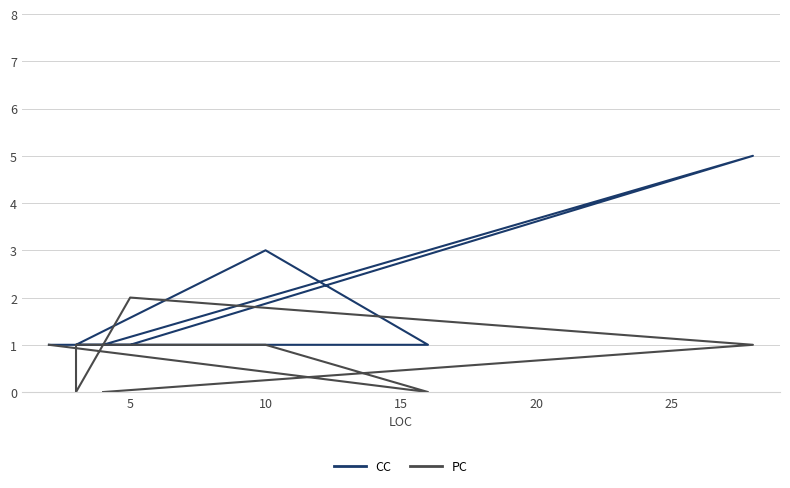

What are all the series names shown in the legend?

CC, PC